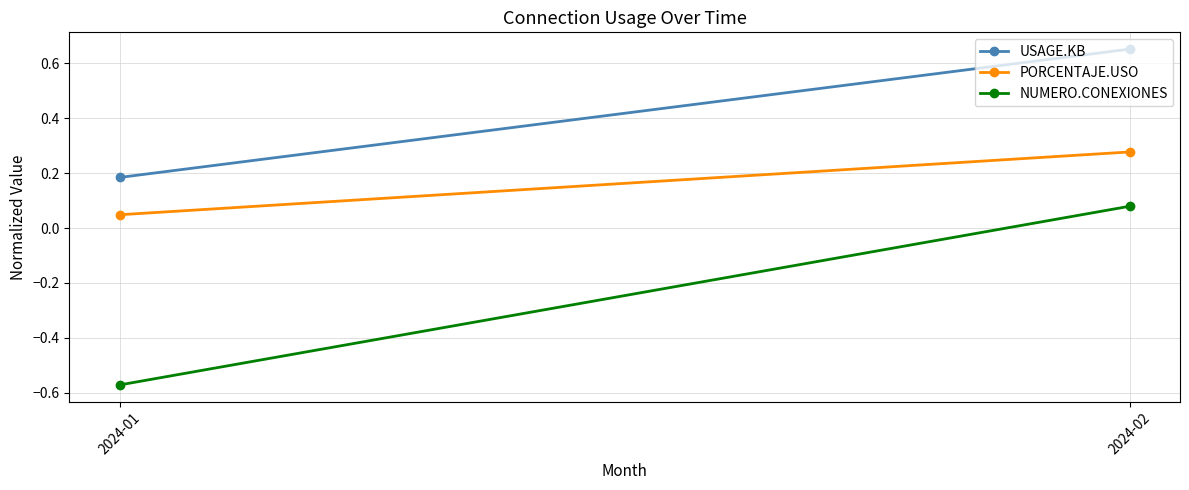

Which has a higher value, 2024-01 or 2024-02?

2024-02